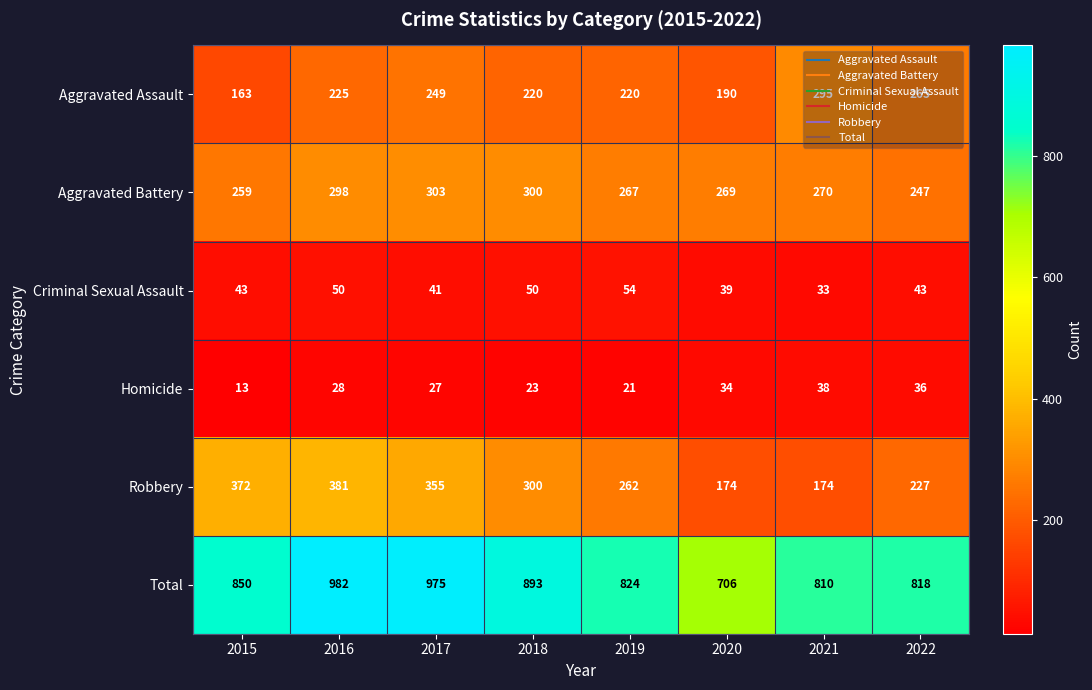

What is the difference between the maximum and minimum values in the Robbery series?

207